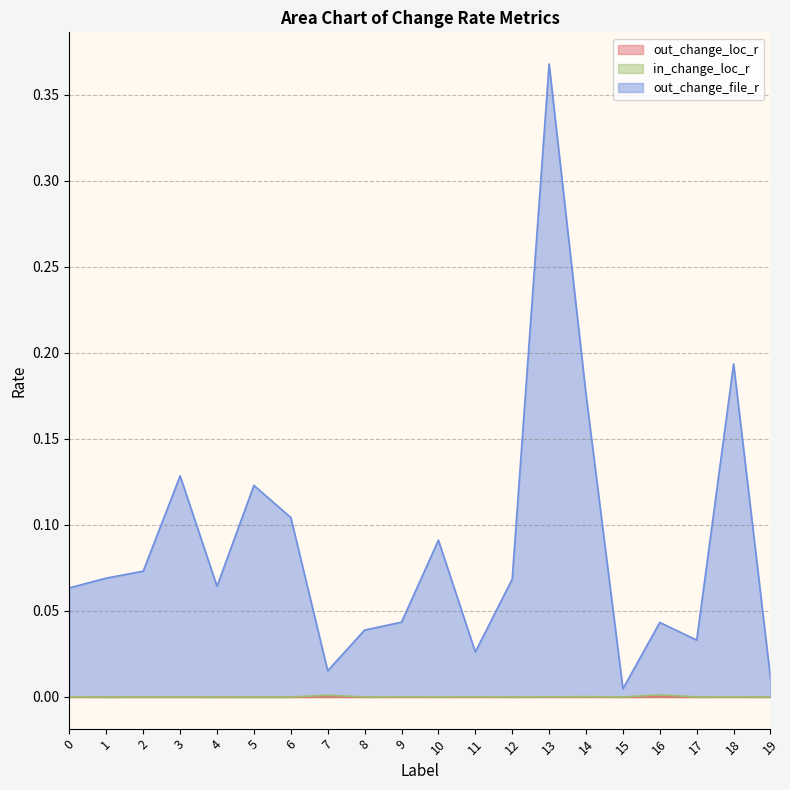

At which category is the sum across all series the highest?

13